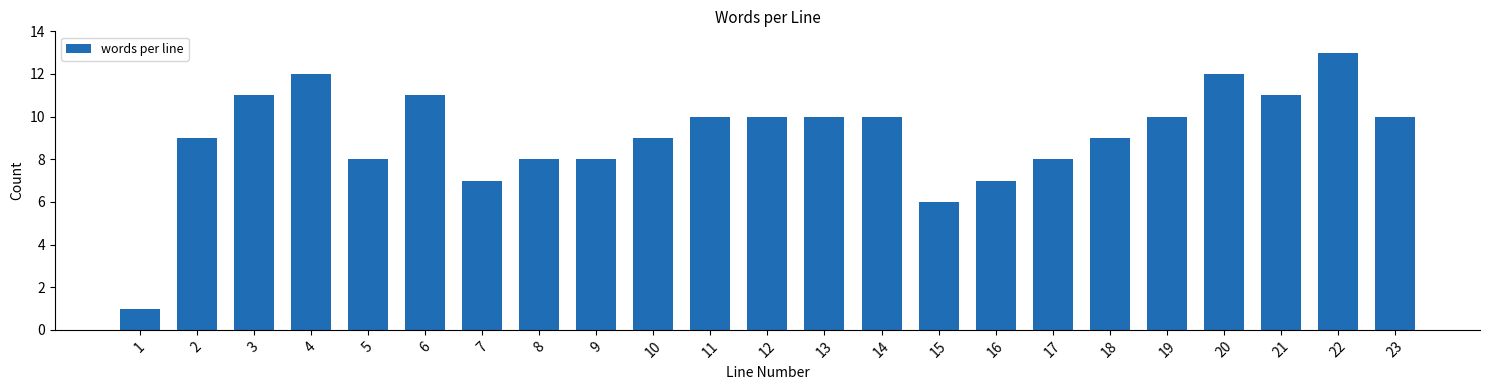

Reading left to right, extract all data points from this chart.

1=1	2=9	3=11	4=12	5=8	6=11	7=7	8=8	9=8	10=9	11=10	12=10	13=10	14=10	15=6	16=7	17=8	18=9	19=10	20=12	21=11	22=13	23=10